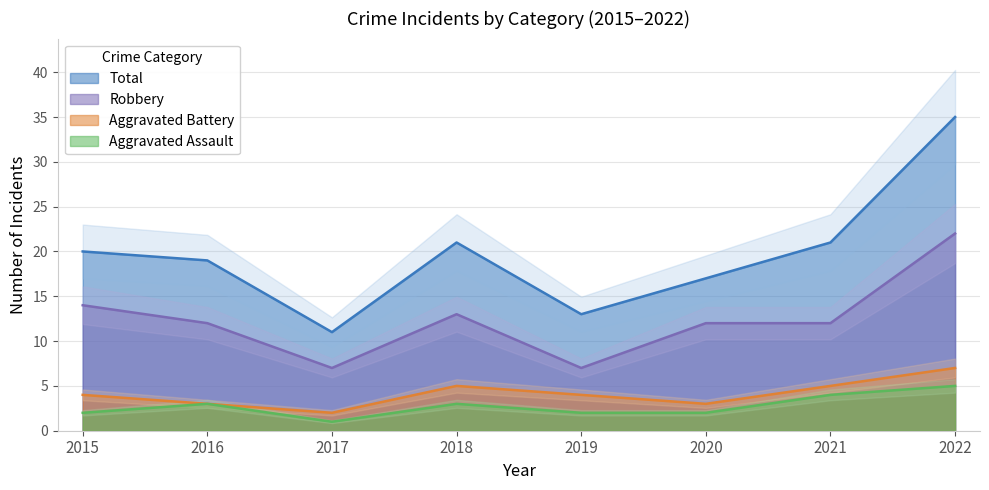

Which series has the largest total across all categories?

Total